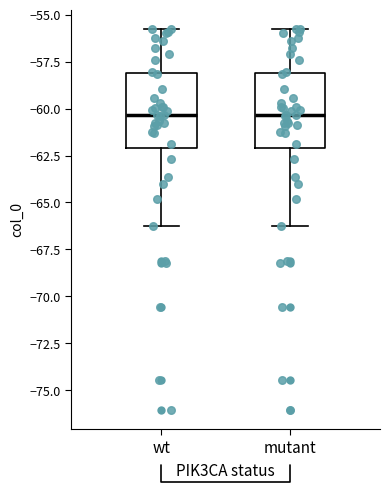

Reading left to right, transcribe this box plot: for each box, give where its median line is, the range the box spans, and where its two whiskers end, as read against the y-axis. The values are not printed on the chart, so give them approximately, as read against the axis.

wt: median -60.5, box -62.0 to -58.0, whiskers -66.5 to -55.5
mutant: median -60.5, box -62.0 to -58.0, whiskers -66.5 to -55.5